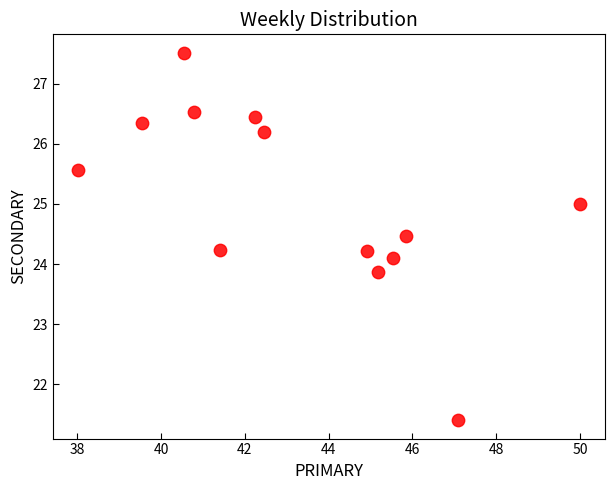

What is the range of Y values (max minus min)?

6.1